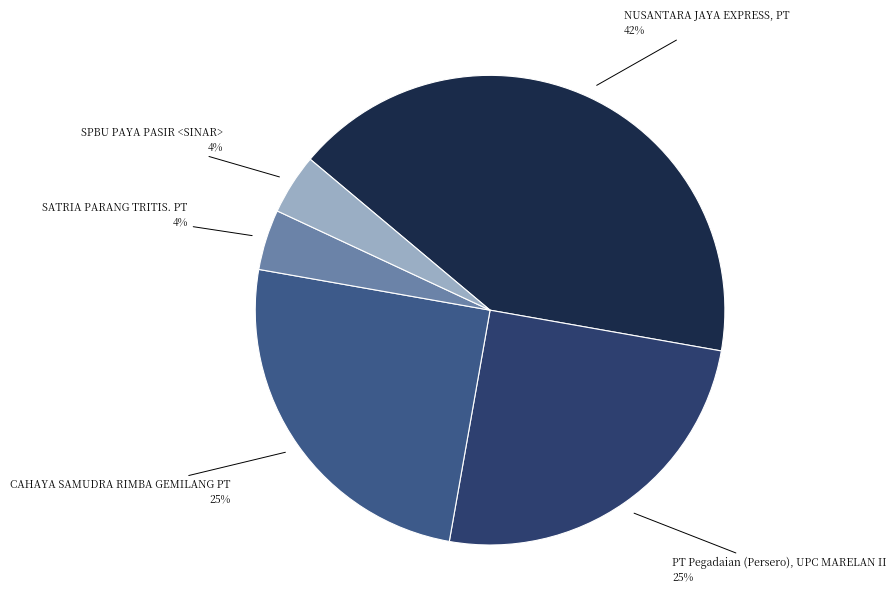

Count the number of slices in the pie.

5